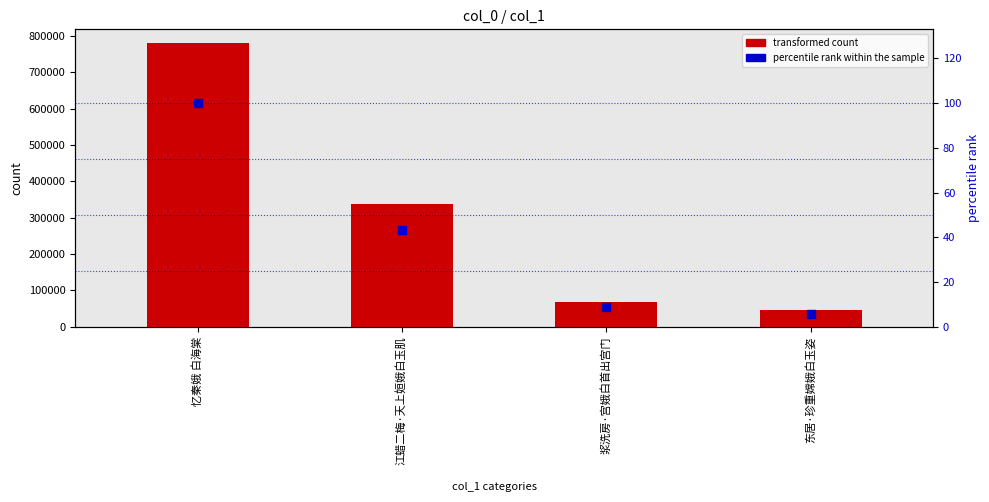

What is the total value across all series at 浆洗房·宫娥白首出宫门?

67590.7